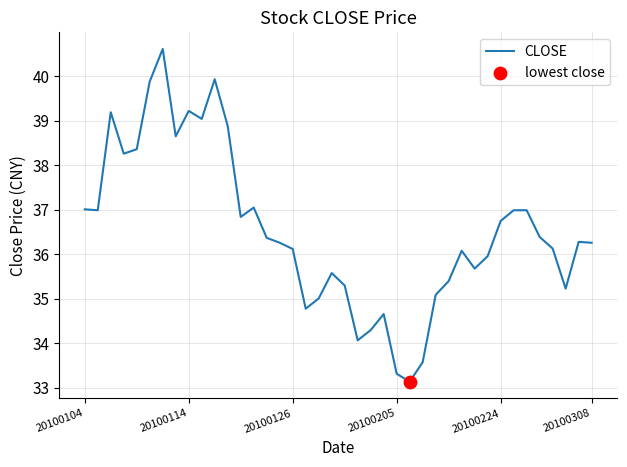

What is the difference between the maximum and minimum values?

7.5